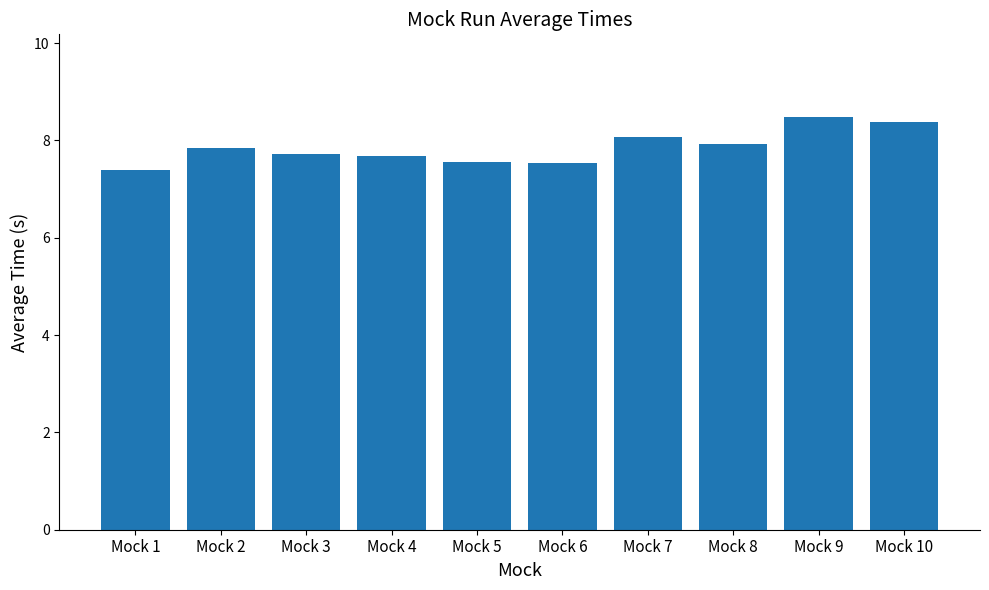

Count the number of categories in the chart.

10